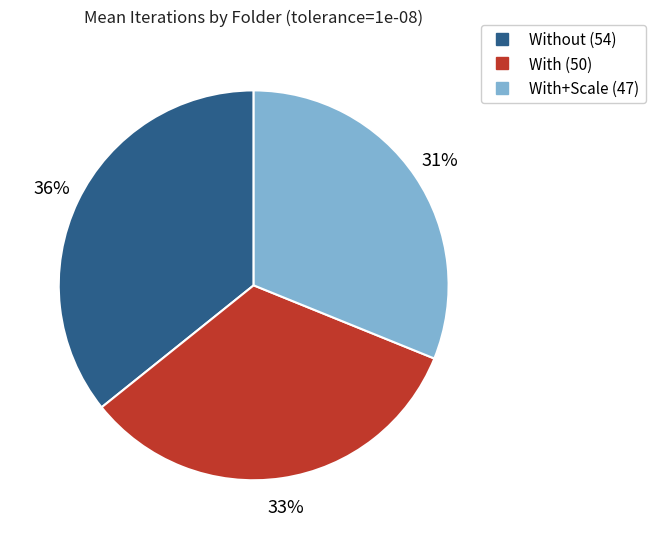

Is there any slice that represents more than half of the pie?

No